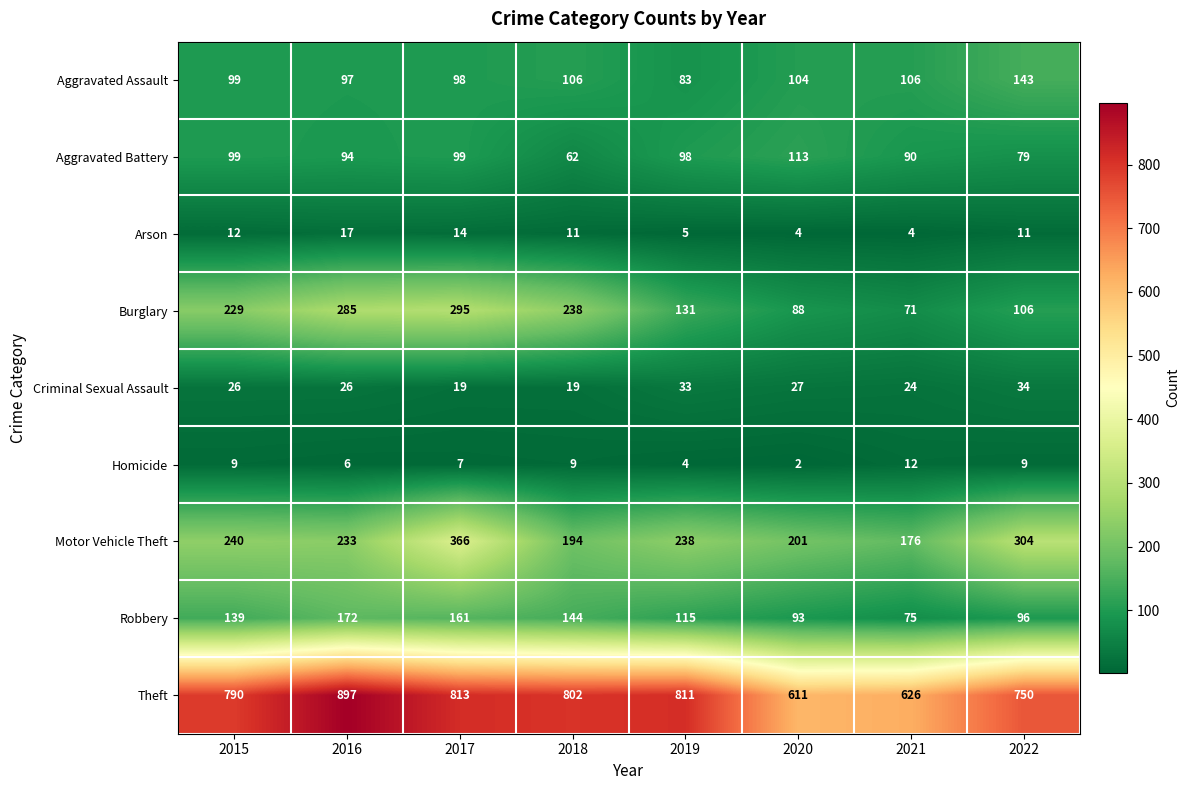

At which category does the chart reach its peak across all series?

2016